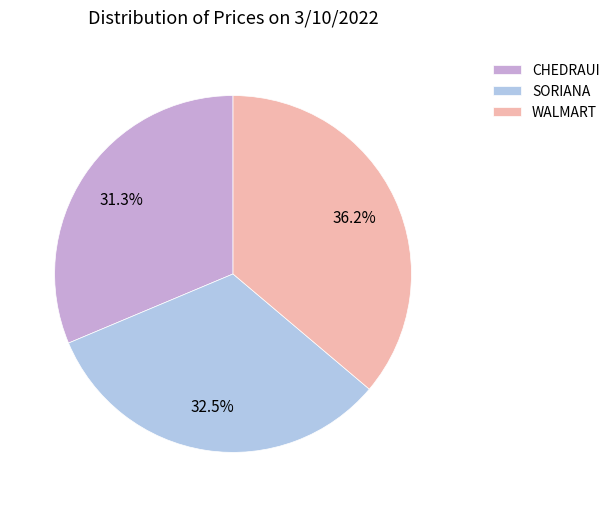

How many slices are in this pie chart?

3